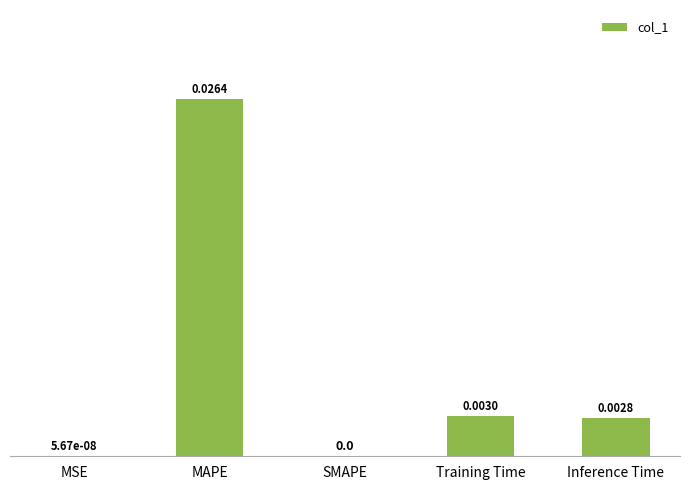

Between MSE and MAPE, which is larger?

MAPE